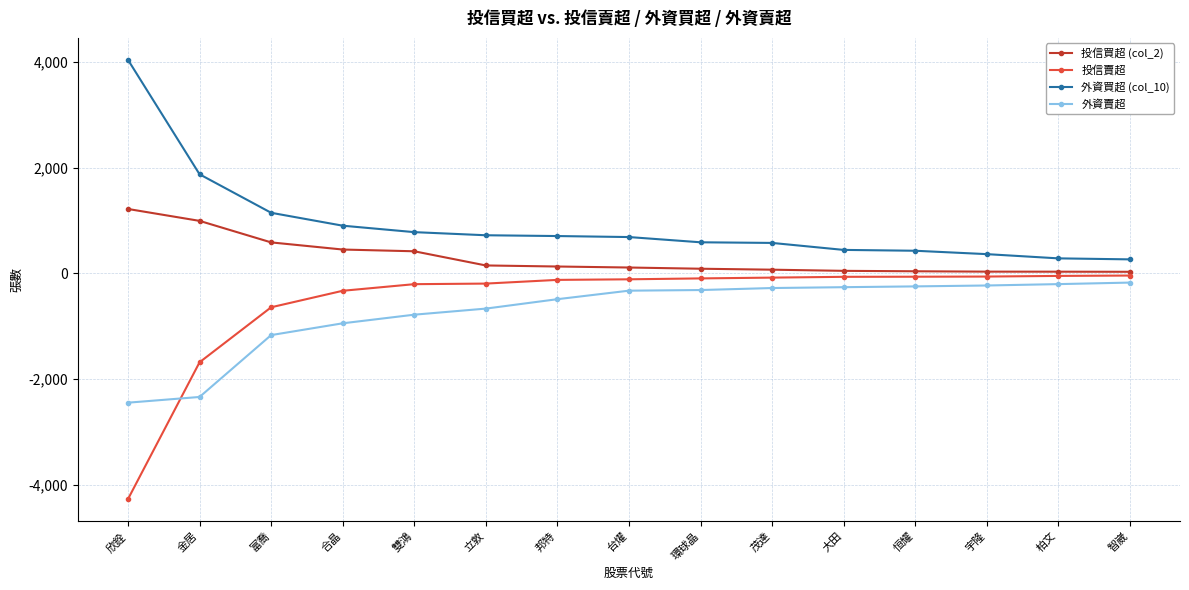

Rank the series at 金居 from lowest to highest value.

外資賣超, 投信賣超, 投信買超 (col_2), 外資買超 (col_10)